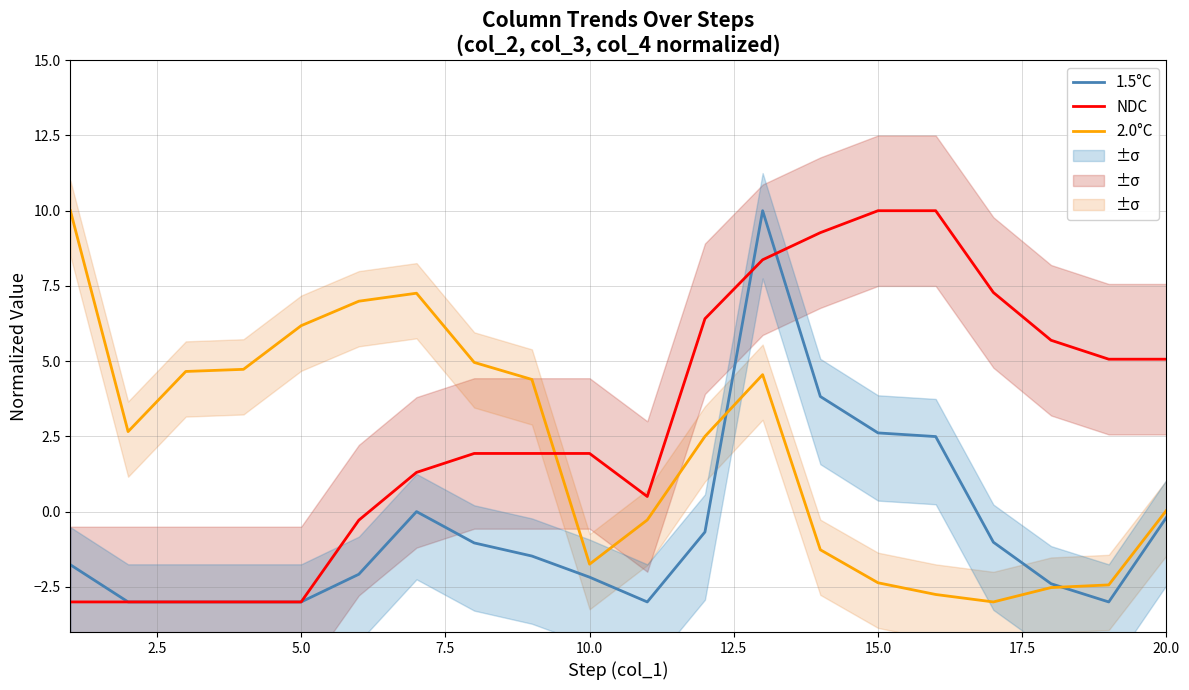

What is the sum of all 1.5°C values?

-11.9